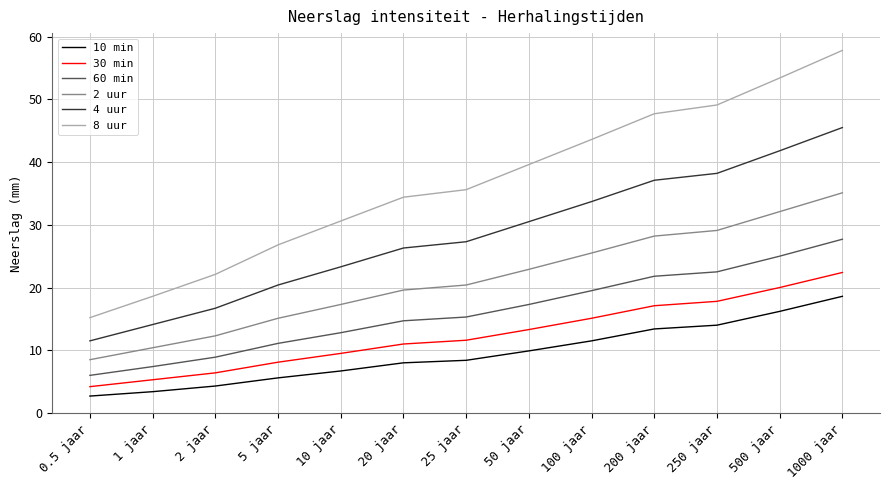

True or false: 10 min and 4 uur intersect in this chart.

False